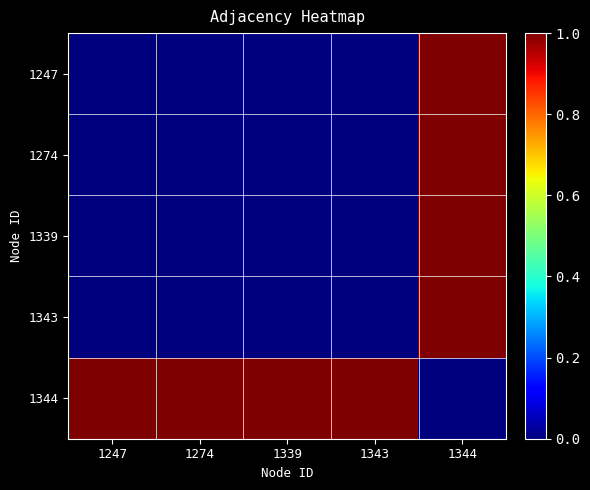

Reading right to left, extract all data points from this chart.

1247: 1344=1	1343=0	1339=0	1274=0	1247=0
1274: 1344=1	1343=0	1339=0	1274=0	1247=0
1339: 1344=1	1343=0	1339=0	1274=0	1247=0
1343: 1344=1	1343=0	1339=0	1274=0	1247=0
1344: 1344=0	1343=1	1339=1	1274=1	1247=1